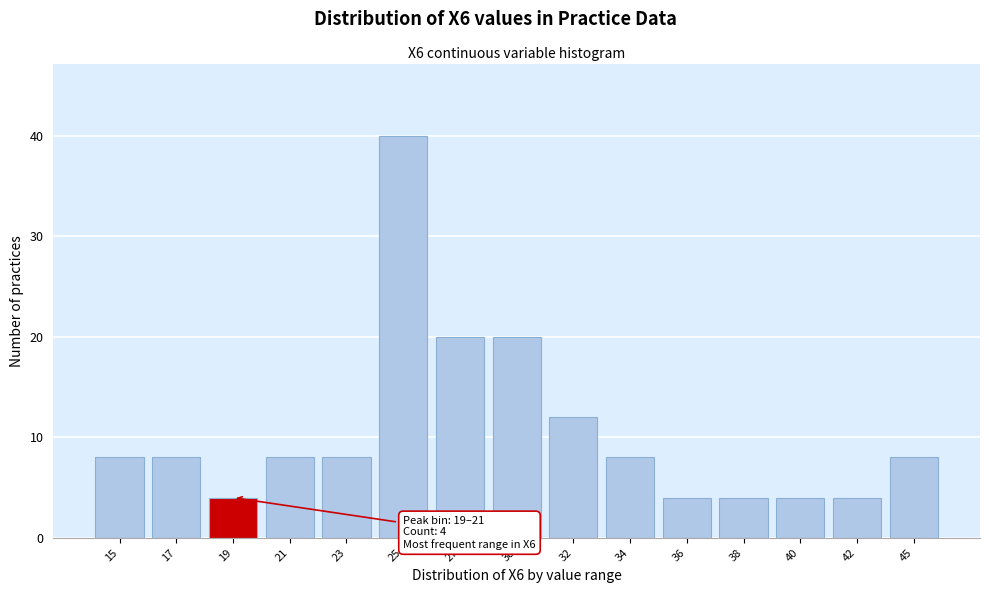

Reading left to right, extract all data points from this chart.

8	8	4	8	8	40	20	20	12	8	4	4	4	4	8